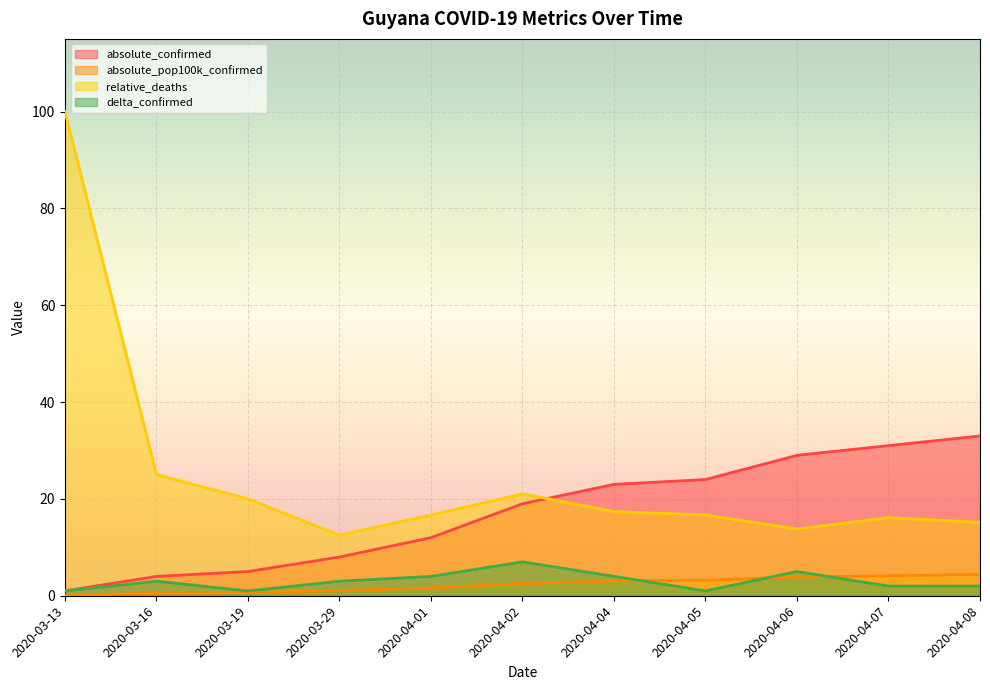

At how many categories does at least one series exceed 25?

4